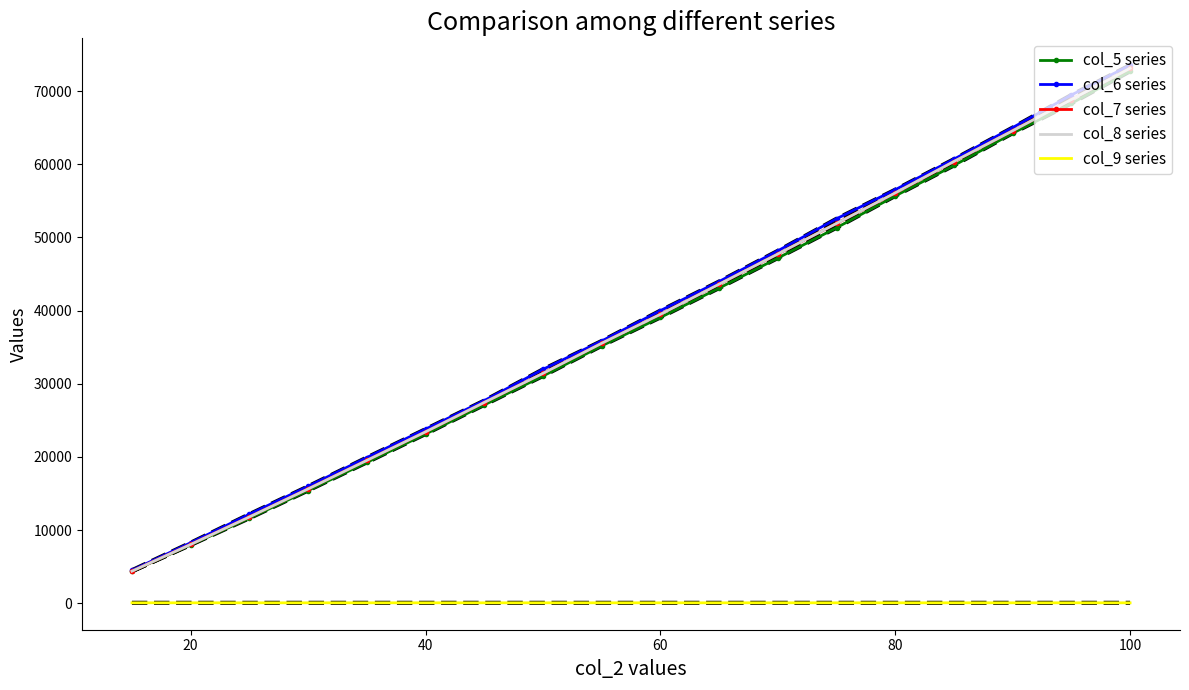

What is the sum of all col_7 series values?

682981.3